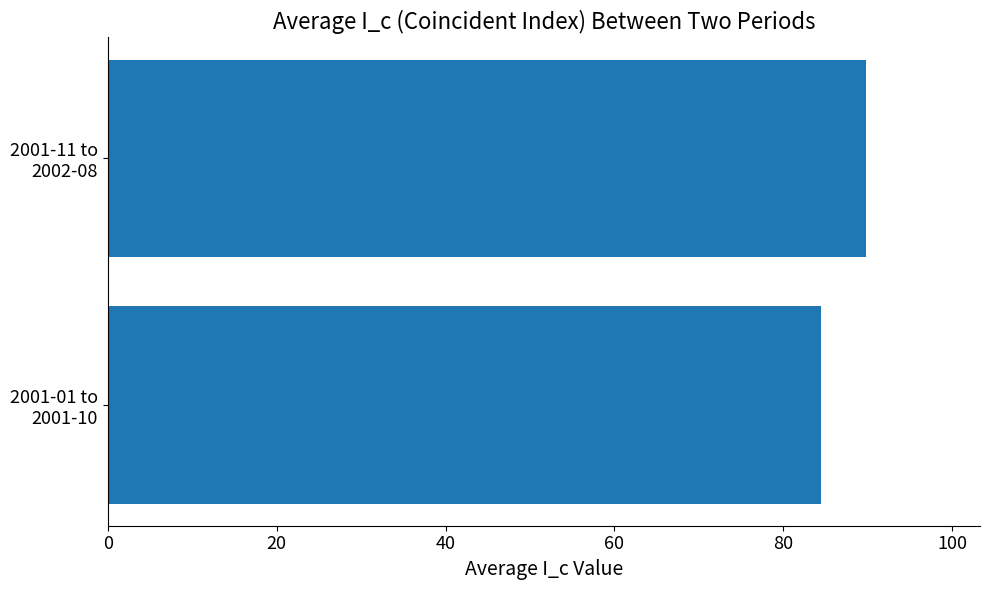

Rank the categories by value from highest to lowest.

2001-11 to
2002-08, 2001-01 to
2001-10